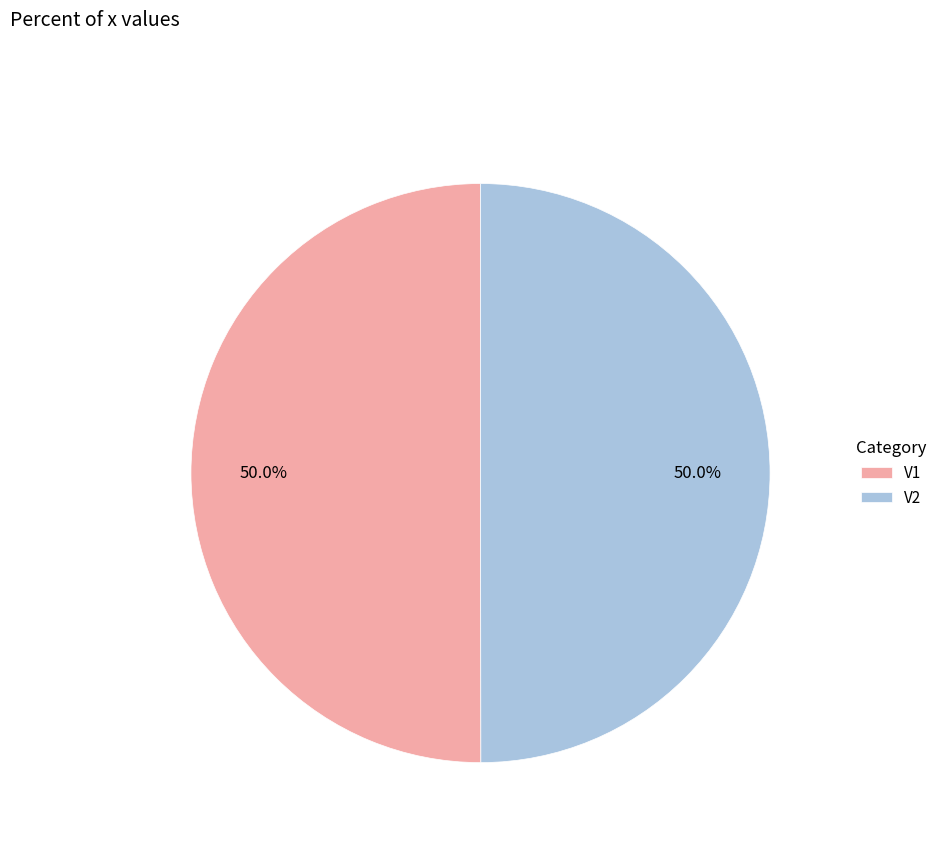

How much of the chart is everything except V2?

50.0%